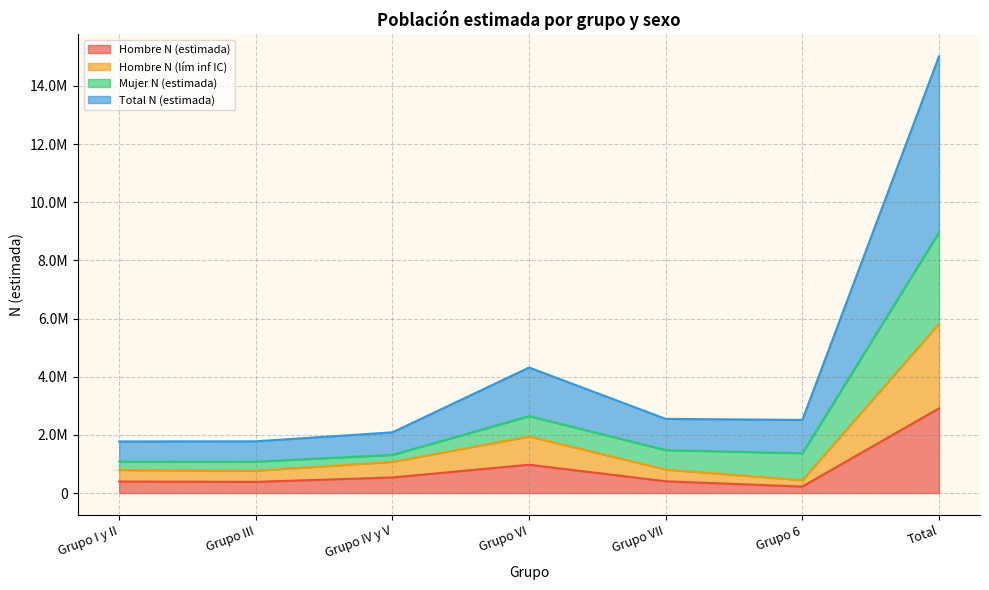

What is the difference between the maximum and minimum values in the Total N (estimada) series?

13245973